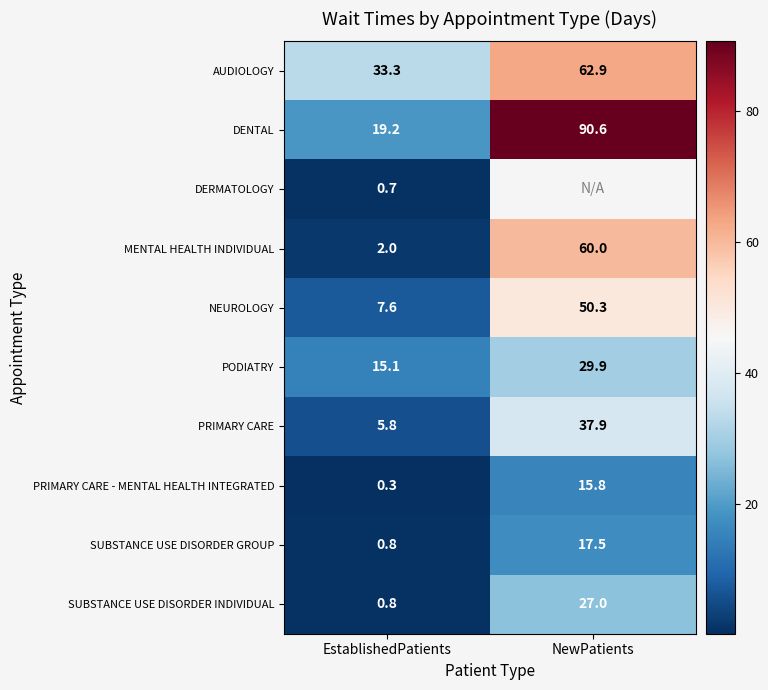

Read the MENTAL HEALTH INDIVIDUAL value at NewPatients.

60.0